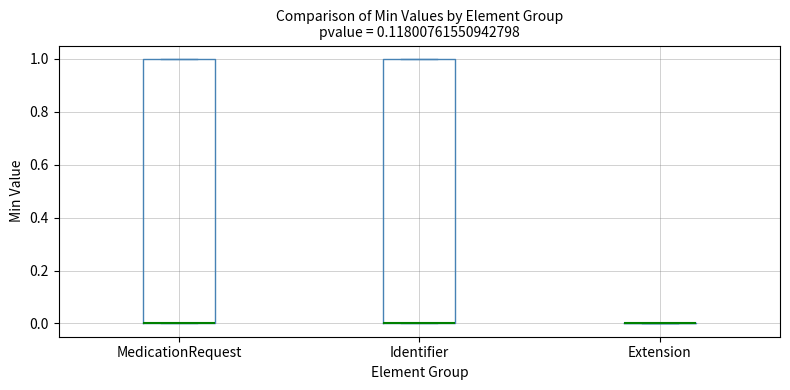

Reading left to right, transcribe this box plot: for each box, give where its median line is, the range the box spans, and where its two whiskers end, as read against the y-axis. The values are not printed on the chart, so give them approximately, as read against the axis.

MedicationRequest: median 0 (drawn on the box's lower edge), box 0 to 1, whiskers 0 to 1
Identifier: median 0 (drawn on the box's lower edge), box 0 to 1, whiskers 0 to 1
Extension: box collapsed to a line at 0, whiskers 0 to 0